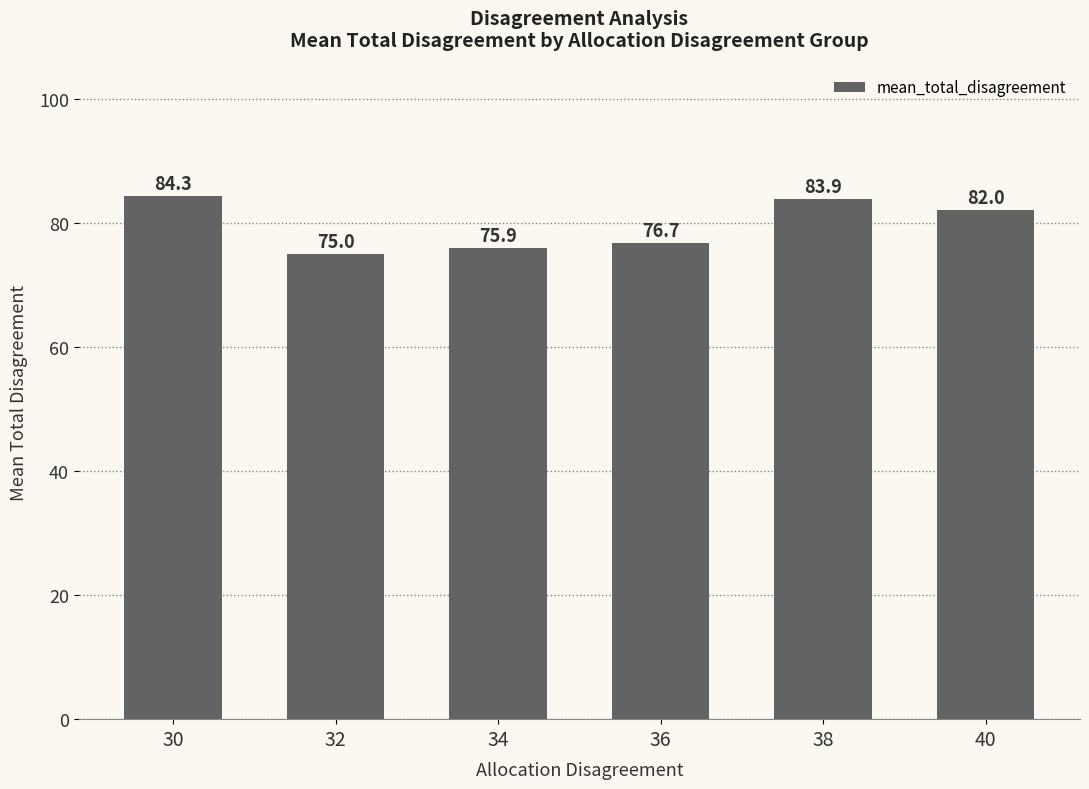

Are the bars horizontal?

No